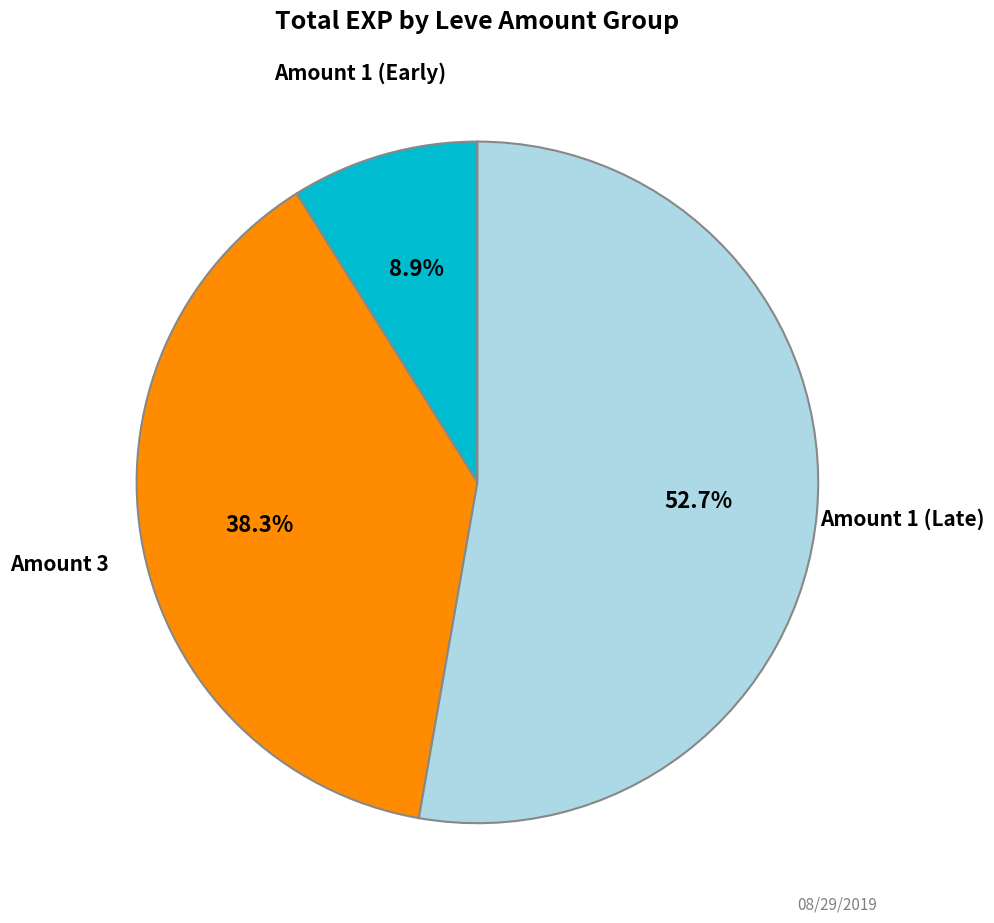

Does any single category account for the majority?

Yes